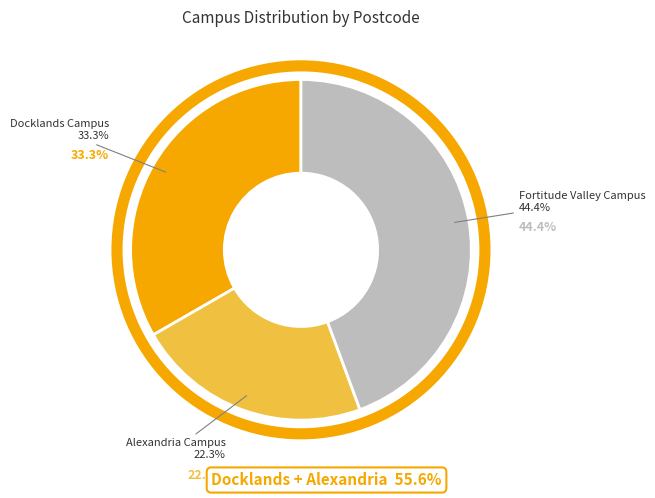

To the nearest percent, what portion does Alexandria Campus represent?

22%